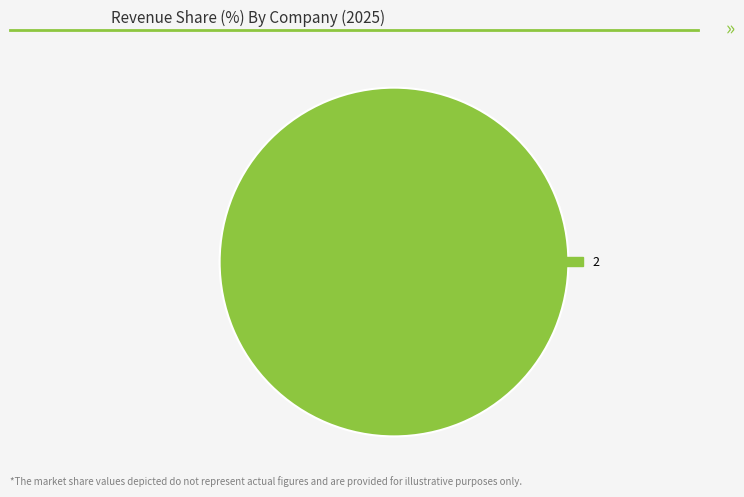

Does any single category account for the majority?

Yes